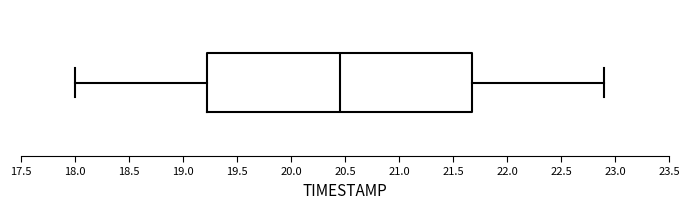

Read this box plot against the x-axis: the position of the median line, the range covered by the box, and the ends of both whiskers. The values are not printed on the chart, so give them approximately, as read against the axis.

median 20.45, box 19.25 to 21.70, whiskers 18.00 to 22.90